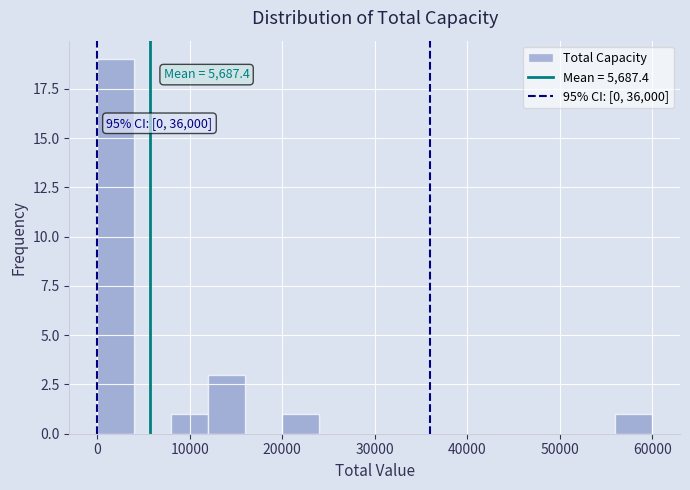

Over which range of the x-axis is the bar tallest?

0 to 4000